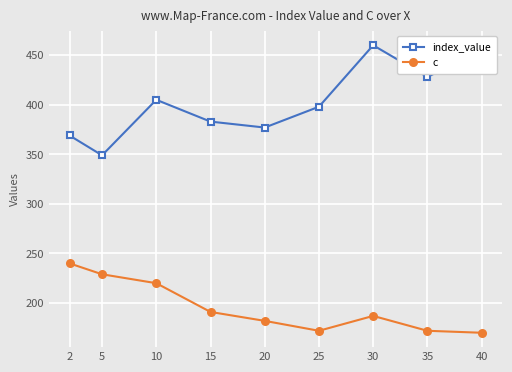

What are all the series names shown in the legend?

index_value, c